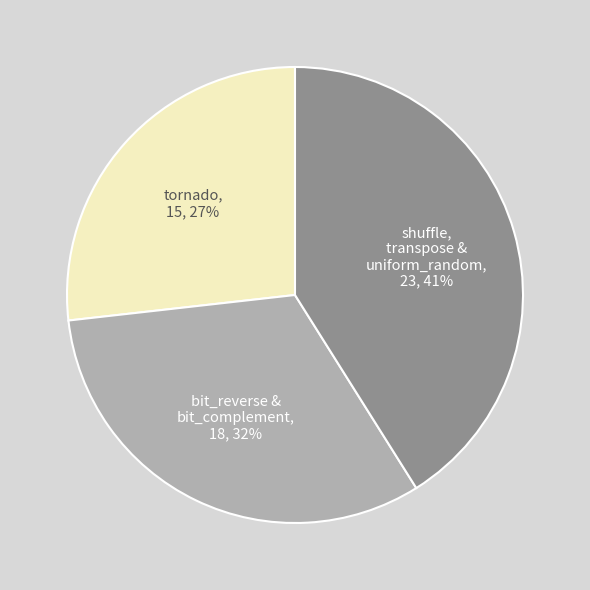

To the nearest percent, what is the difference between the largest and smallest slice percentages?

14%